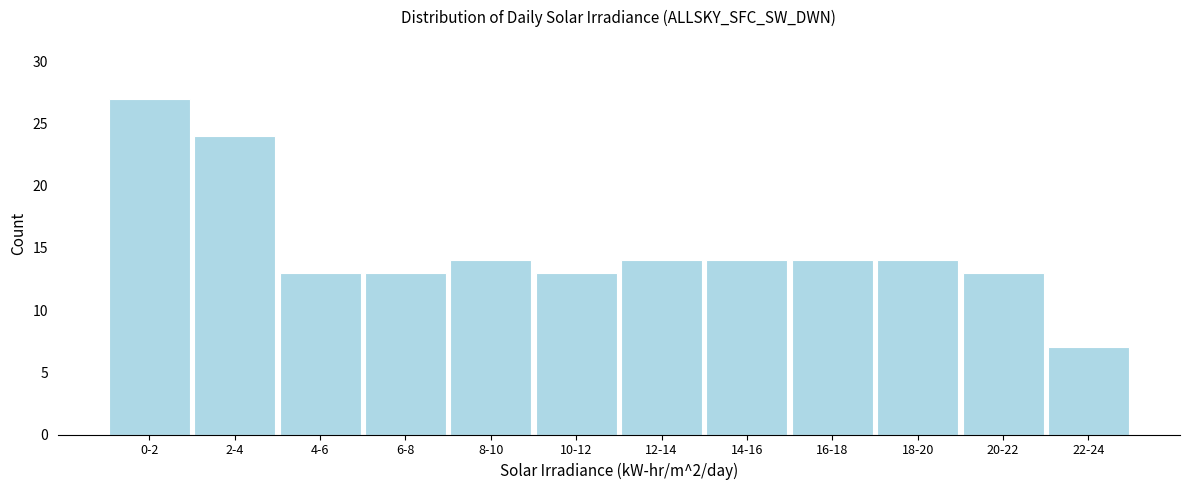

Reading left to right, list all the values displayed in this chart.

27	24	13	13	14	13	14	14	14	14	13	7